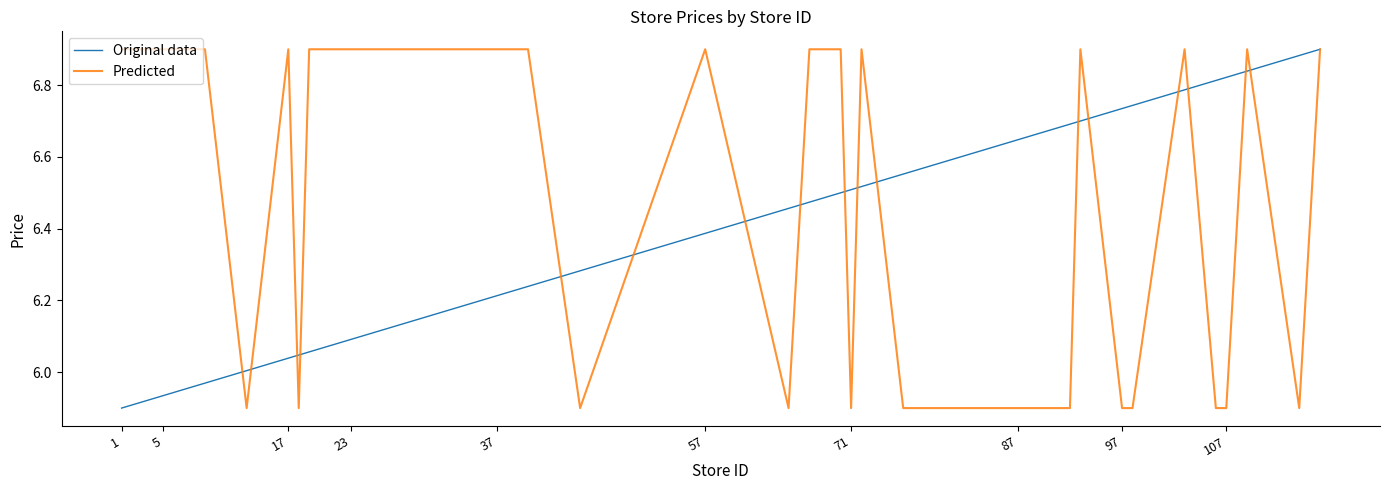

Which series has the largest total across all categories?

Predicted